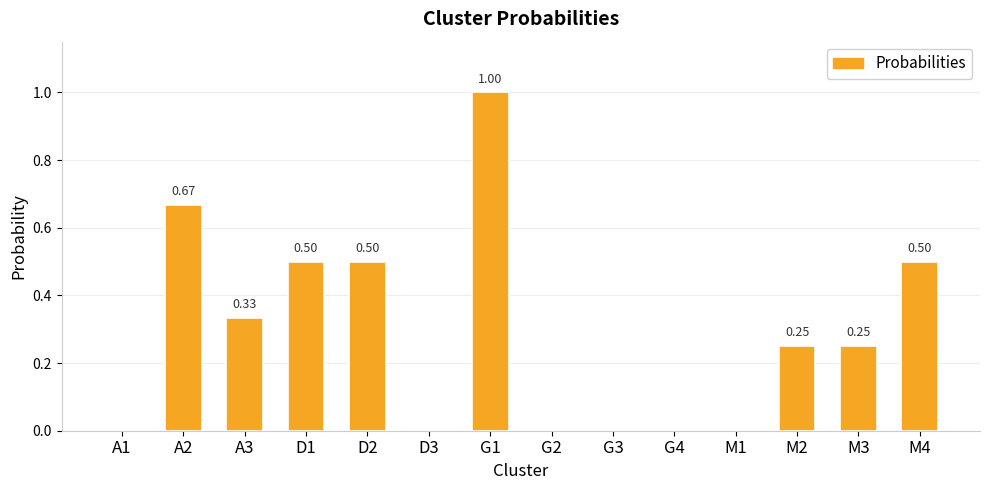

Is it true that the value at G1 is 1.0?

True